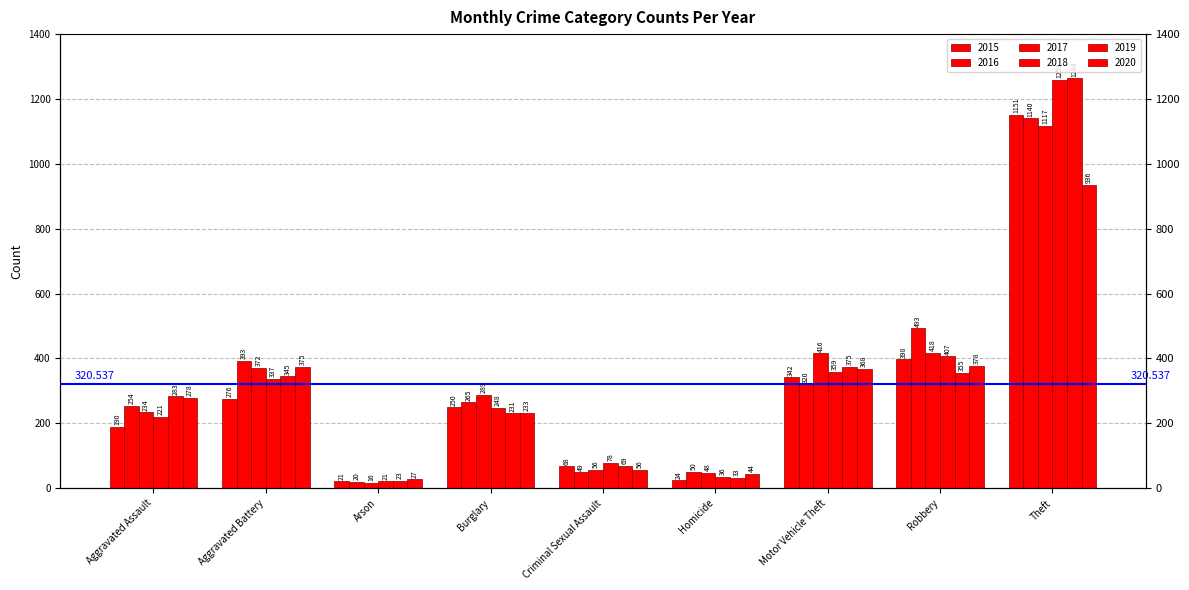

Does the chart contain any negative values?

No